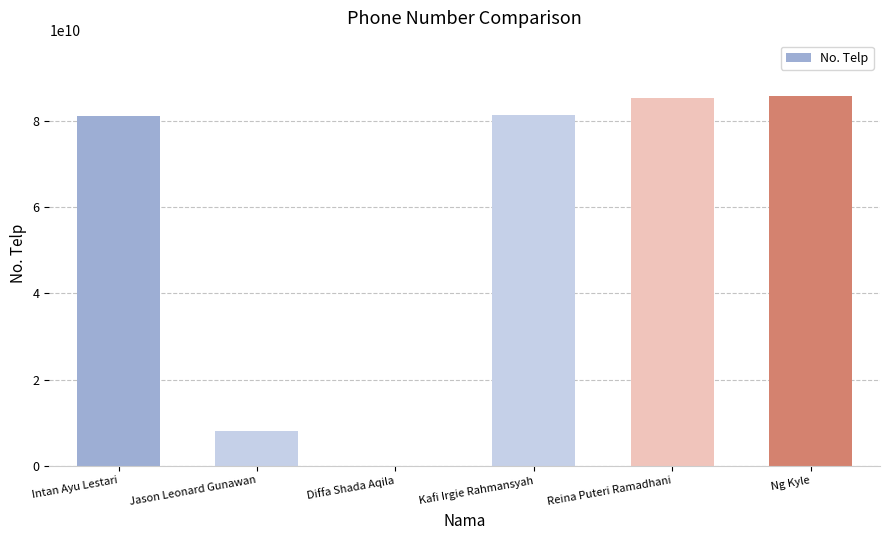

What is the sum of the values at Ng Kyle and Diffa Shada Aqila?

85881035463